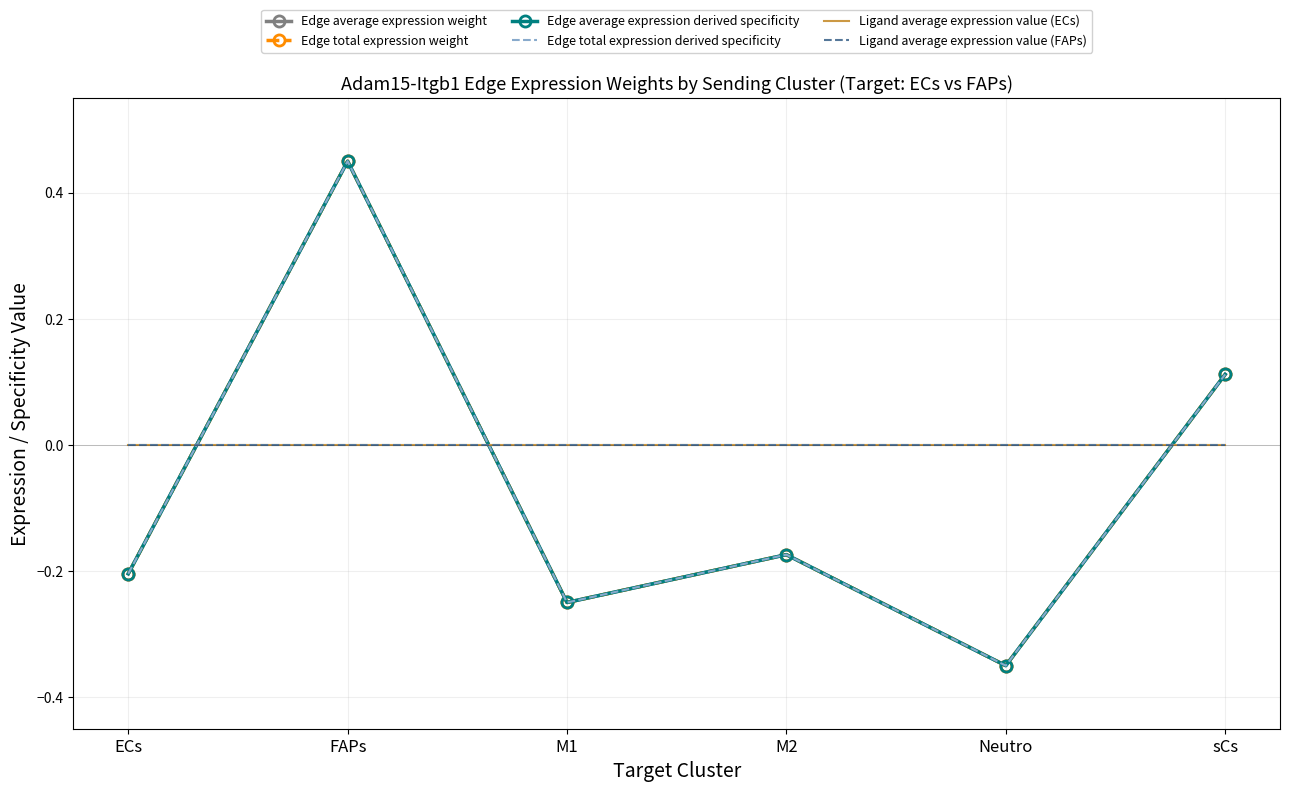

Rank the series by their maximum value, from highest to lowest.

Edge average expression weight, Edge total expression weight, Edge average expression derived specificity, Edge total expression derived specificity, Ligand average expression value (ECs), Ligand average expression value (FAPs)